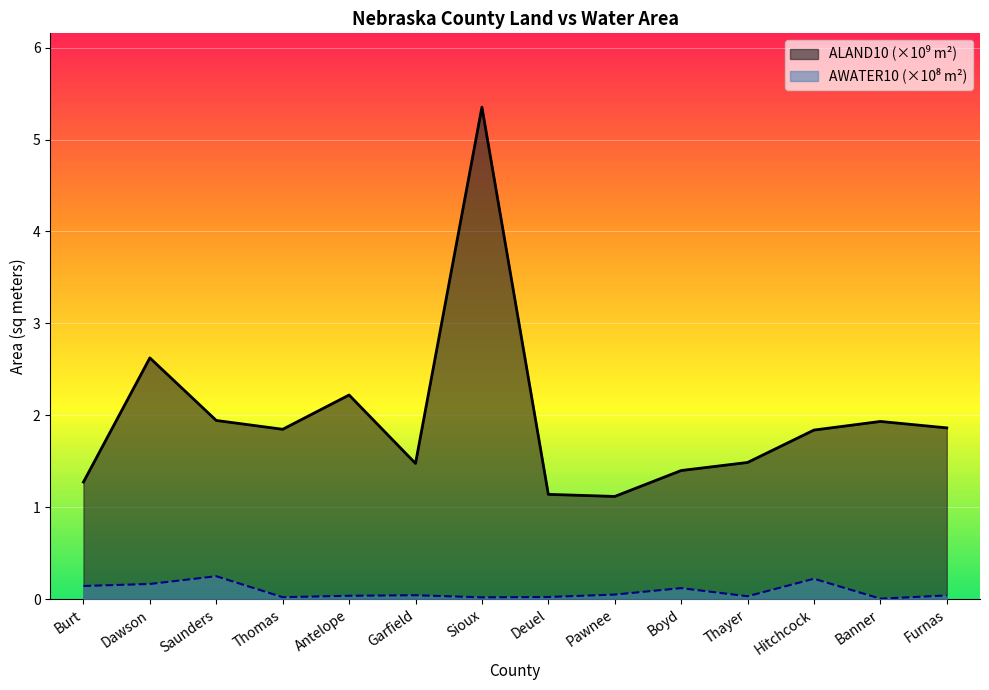

Reading right to left, transcribe all the data shown in this chart.

ALAND10: 1.9	1.9	1.8	1.5	1.4	1.1	1.1	5.4	1.5	2.2	1.8	1.9	2.6	1.3
AWATER10: 0.0	0.0	0.2	0.0	0.1	0.0	0.0	0.0	0.0	0.0	0.0	0.2	0.2	0.1